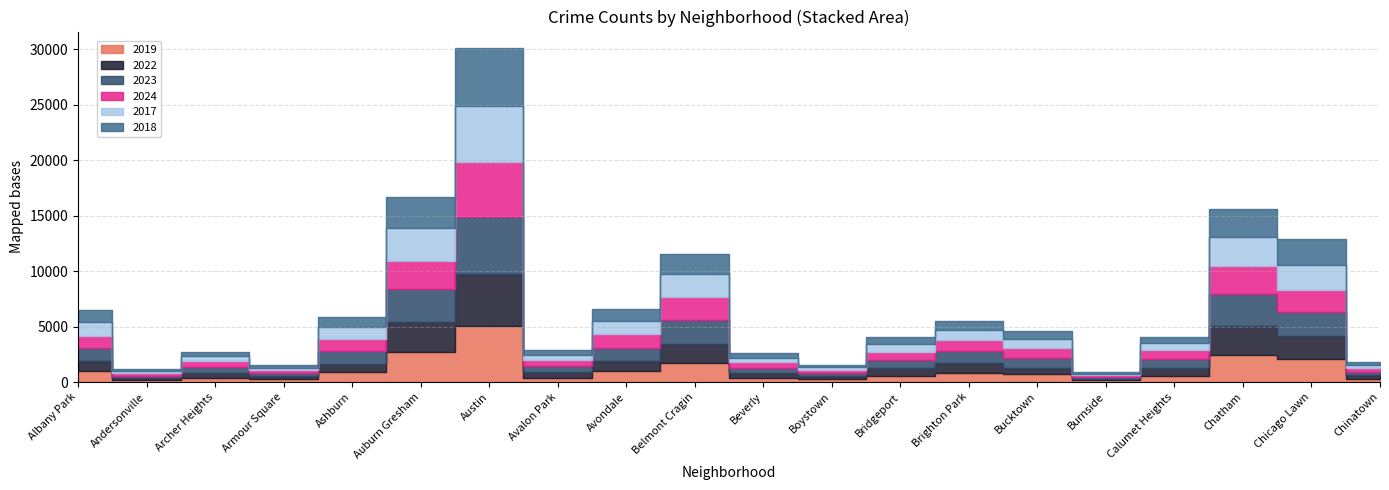

Where does the 2024 series first go above 938?

Albany Park